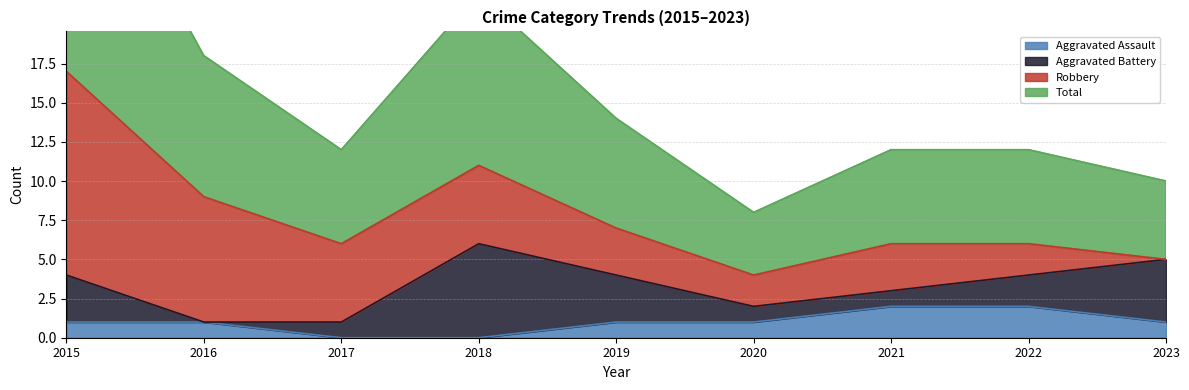

At which label does Aggravated Assault reach its minimum?

2017